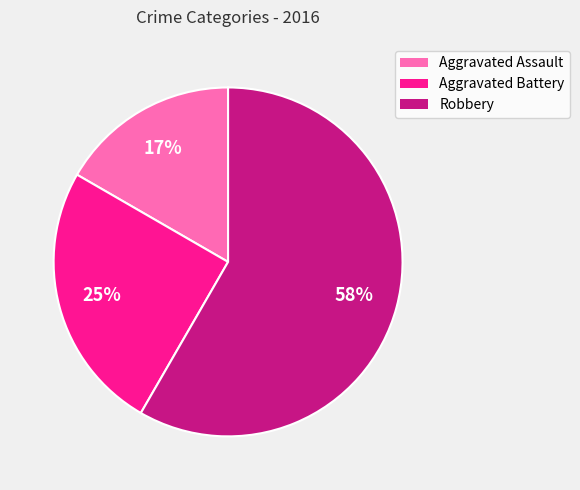

What percentage is the Robbery slice, to the nearest percent?

58%